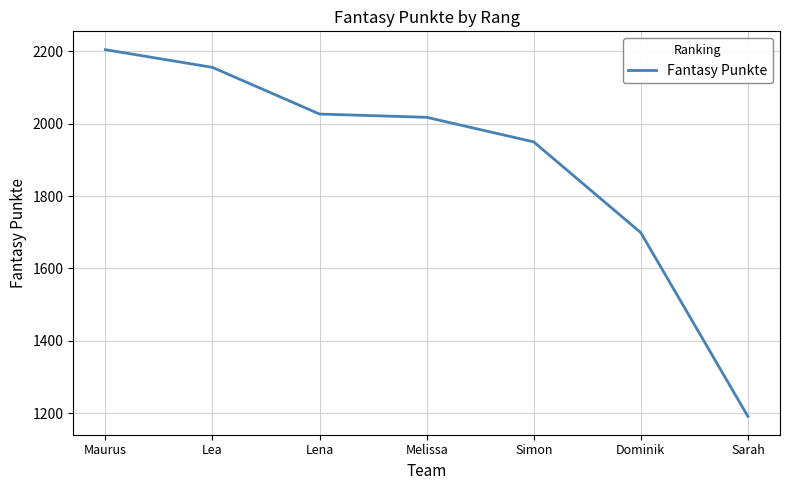

Reading left to right, transcribe all the data shown in this chart.

Maurus=2205	Lea=2156	Lena=2027	Melissa=2018	Simon=1950	Dominik=1699	Sarah=1191